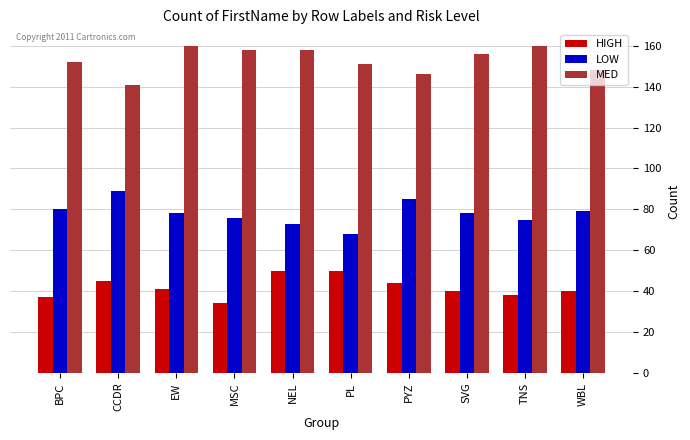

Which series has the largest total across all categories?

MED